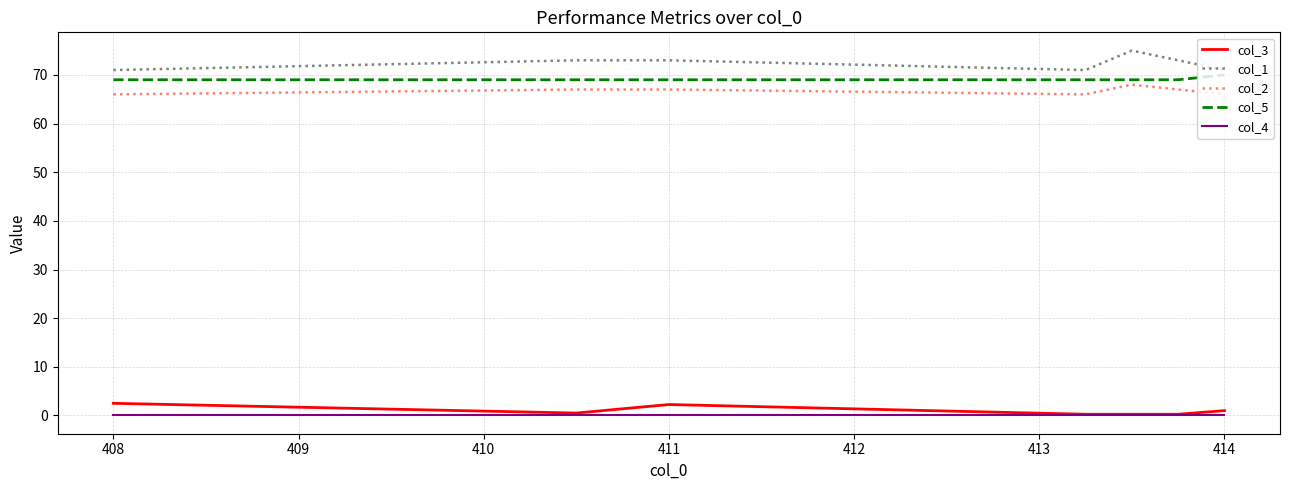

At how many categories does at least one series exceed 32?

7